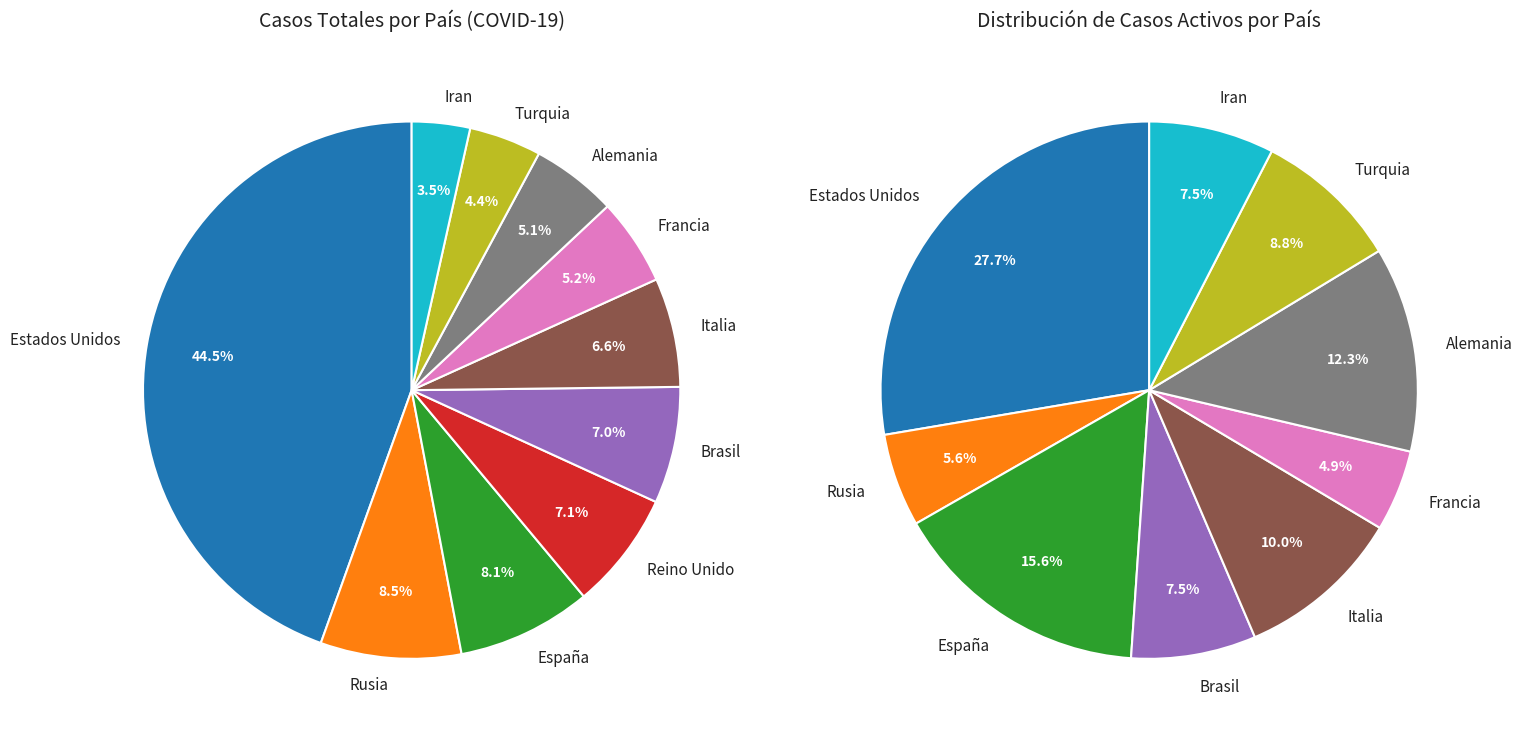

Combined, do España and Iran account for over 50%?

No